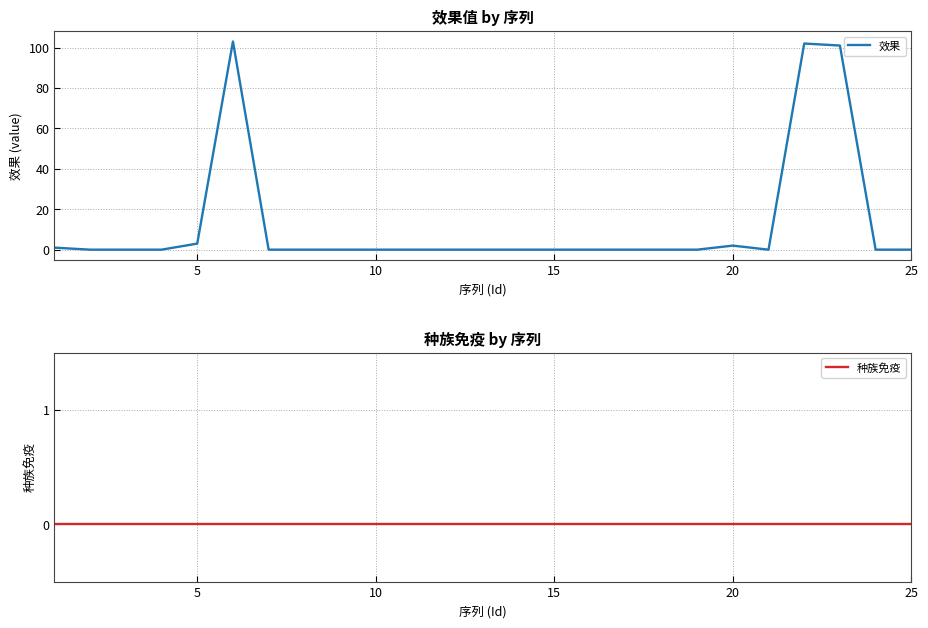

Rank the series by their average value, from highest to lowest.

效果, 种族免疫